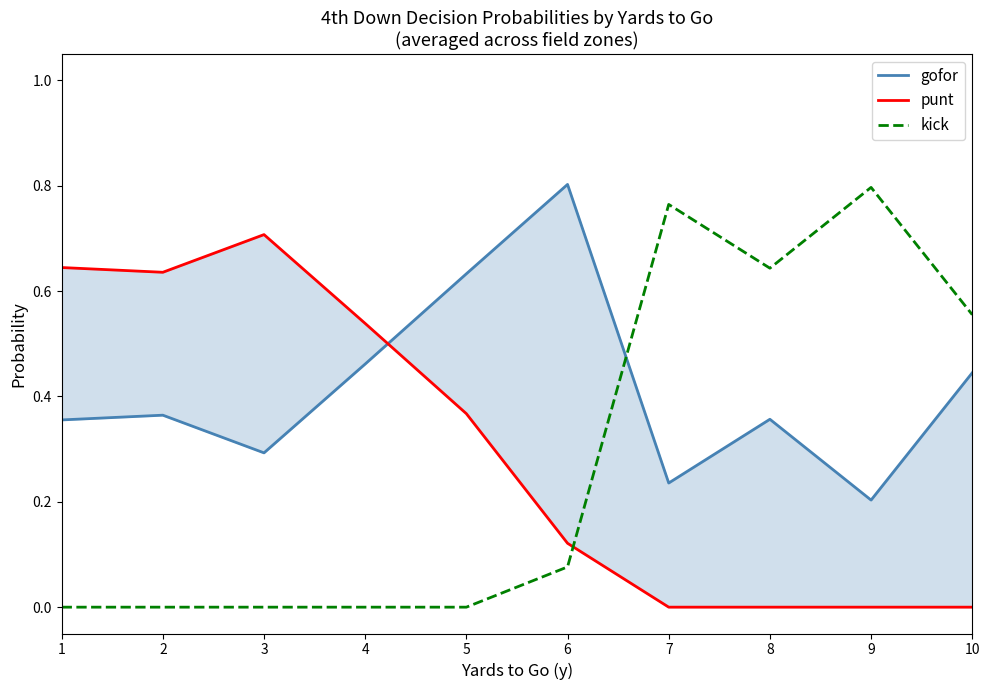

Where is the first local minimum for punt?

2